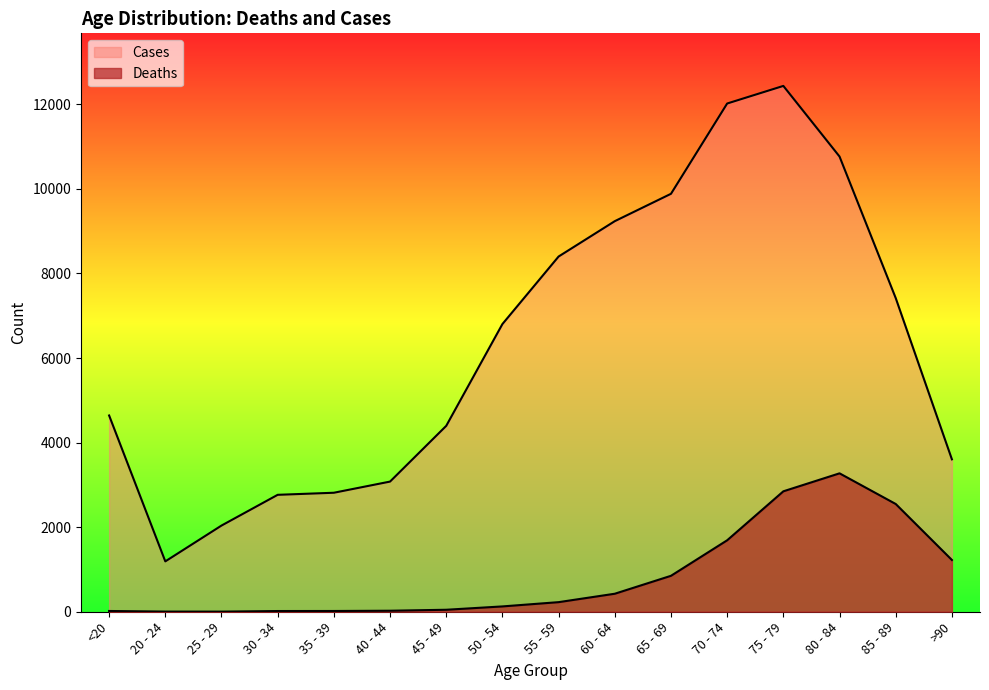

The Cases series shows 12434 at 75 - 79. True or false?

True